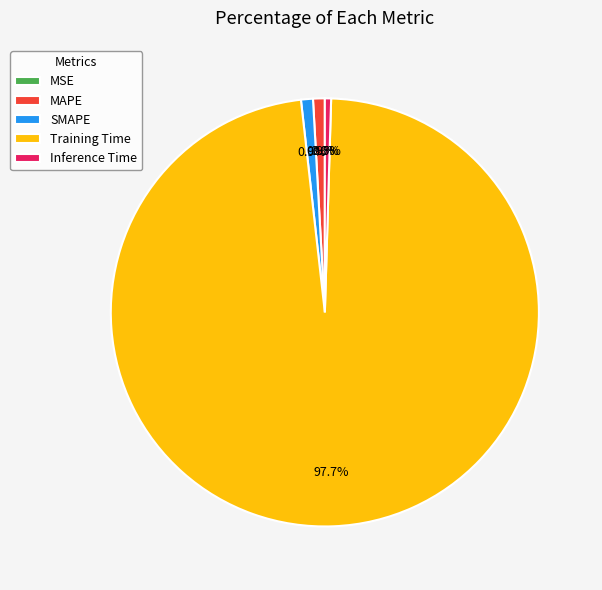

What portion of the pie excludes SMAPE?

99.1%